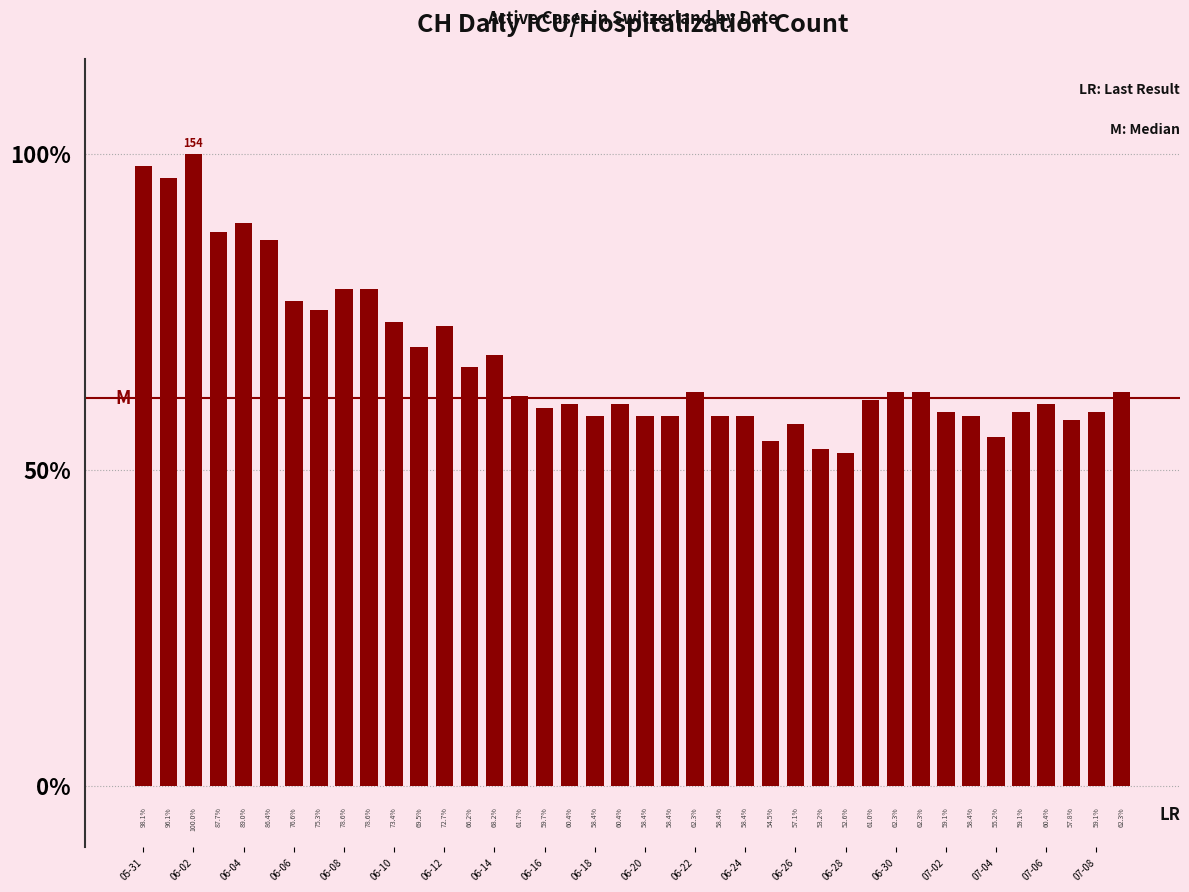

Are the bars horizontal?

No